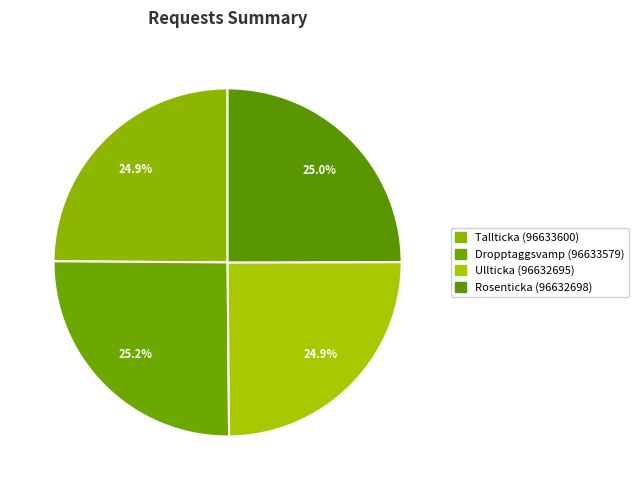

Which slice is the smallest?

Ullticka (96632695)